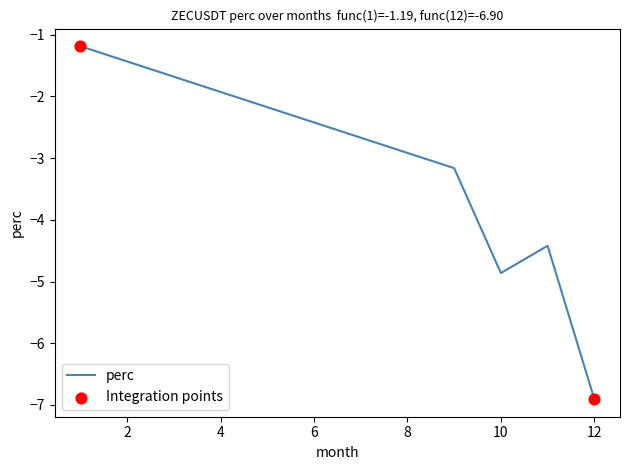

What is the smallest value displayed?

-6.9